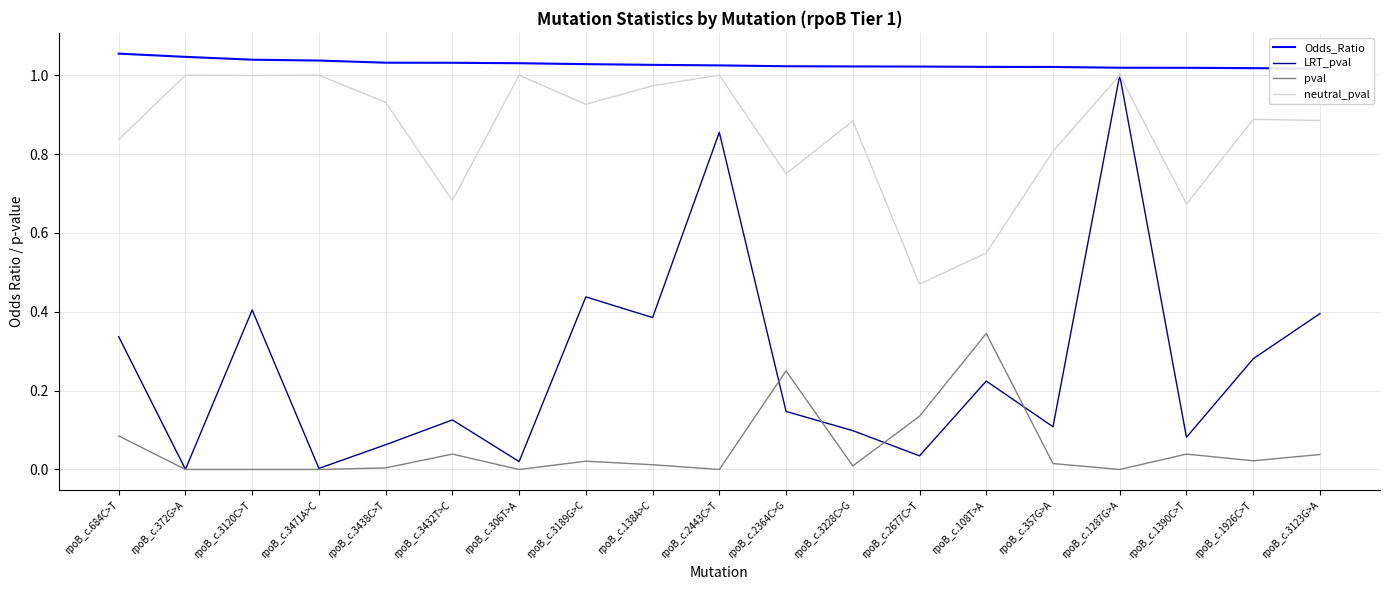

True or false: neutral_pval and LRT_pval intersect in this chart.

False